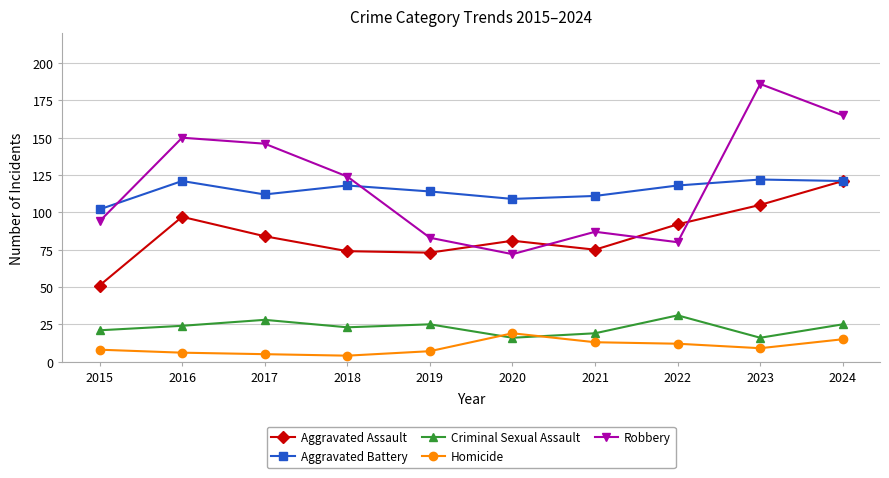

Reading left to right, list all the values displayed in this chart.

Aggravated Assault: 2015=51	2016=97	2017=84	2018=74	2019=73	2020=81	2021=75	2022=92	2023=105	2024=121
Aggravated Battery: 2015=102	2016=121	2017=112	2018=118	2019=114	2020=109	2021=111	2022=118	2023=122	2024=121
Criminal Sexual Assault: 2015=21	2016=24	2017=28	2018=23	2019=25	2020=16	2021=19	2022=31	2023=16	2024=25
Homicide: 2015=8	2016=6	2017=5	2018=4	2019=7	2020=19	2021=13	2022=12	2023=9	2024=15
Robbery: 2015=94	2016=150	2017=146	2018=124	2019=83	2020=72	2021=87	2022=80	2023=186	2024=165